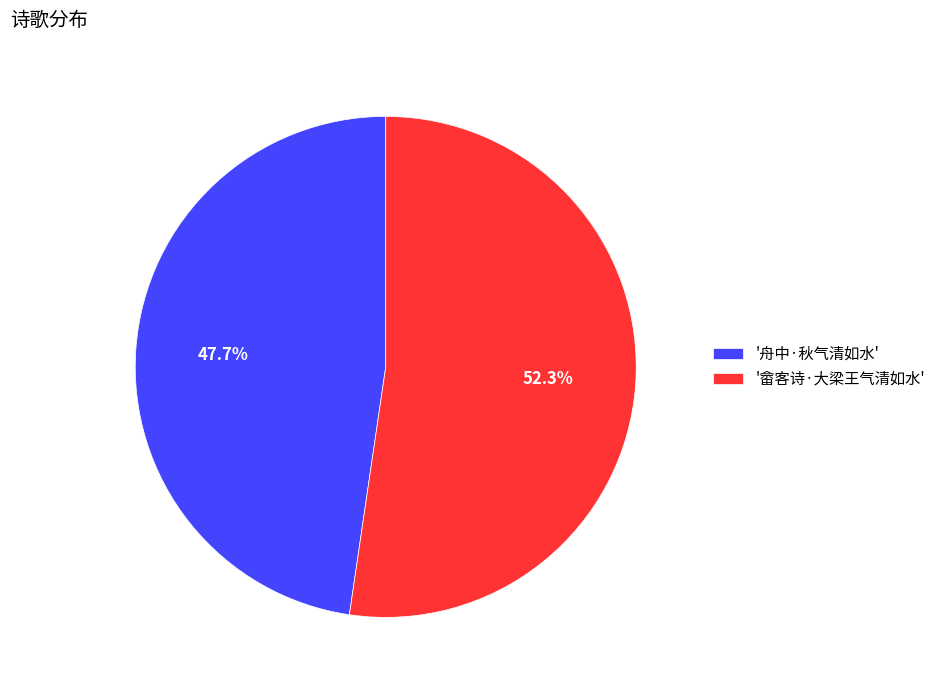

Is there a majority slice in this chart?

Yes